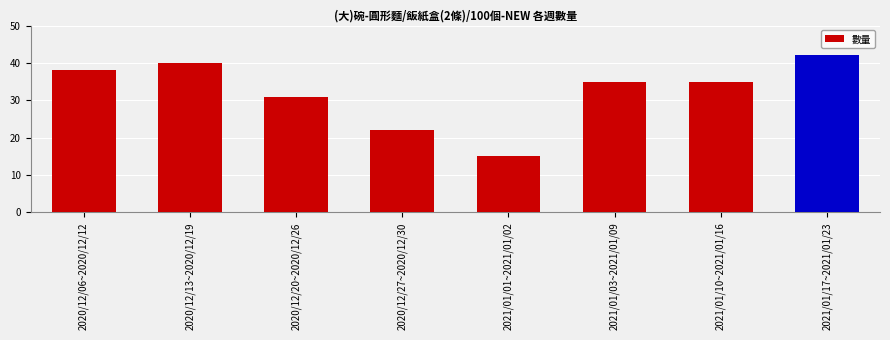

What is the smallest value displayed?

15